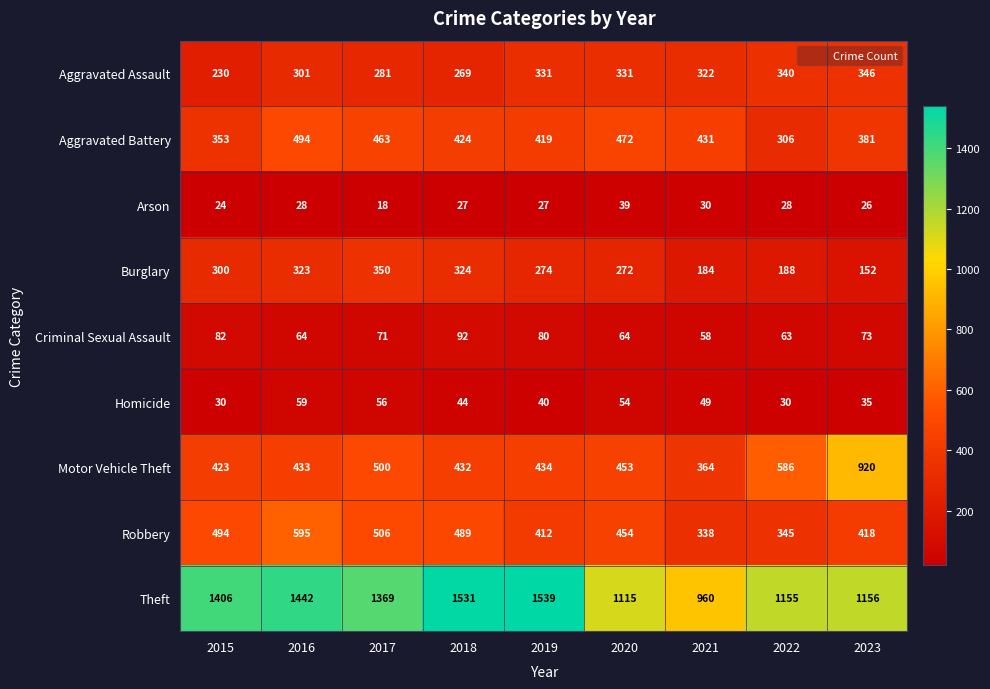

The value of Aggravated Assault at 2019 is 331. True or false?

True